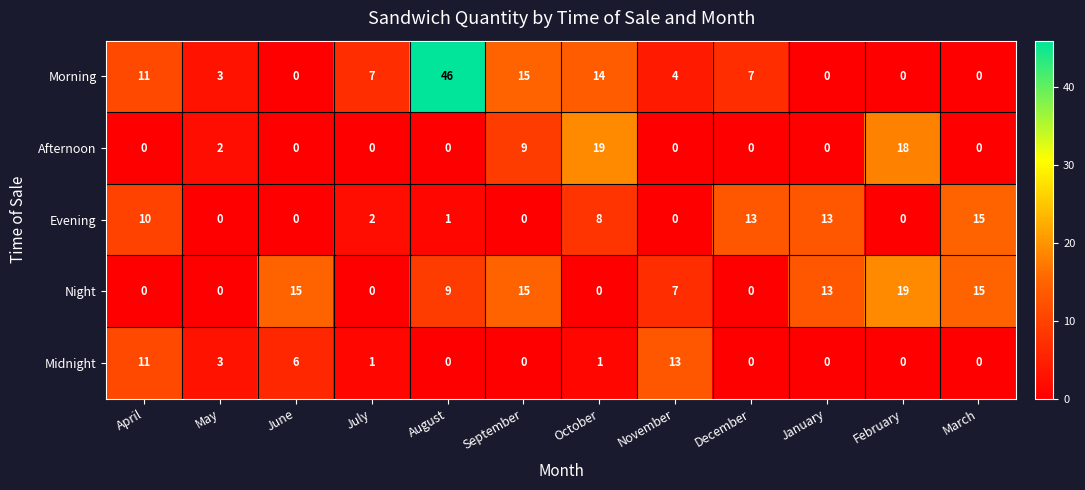

The value of Midnight at June is 6. True or false?

True